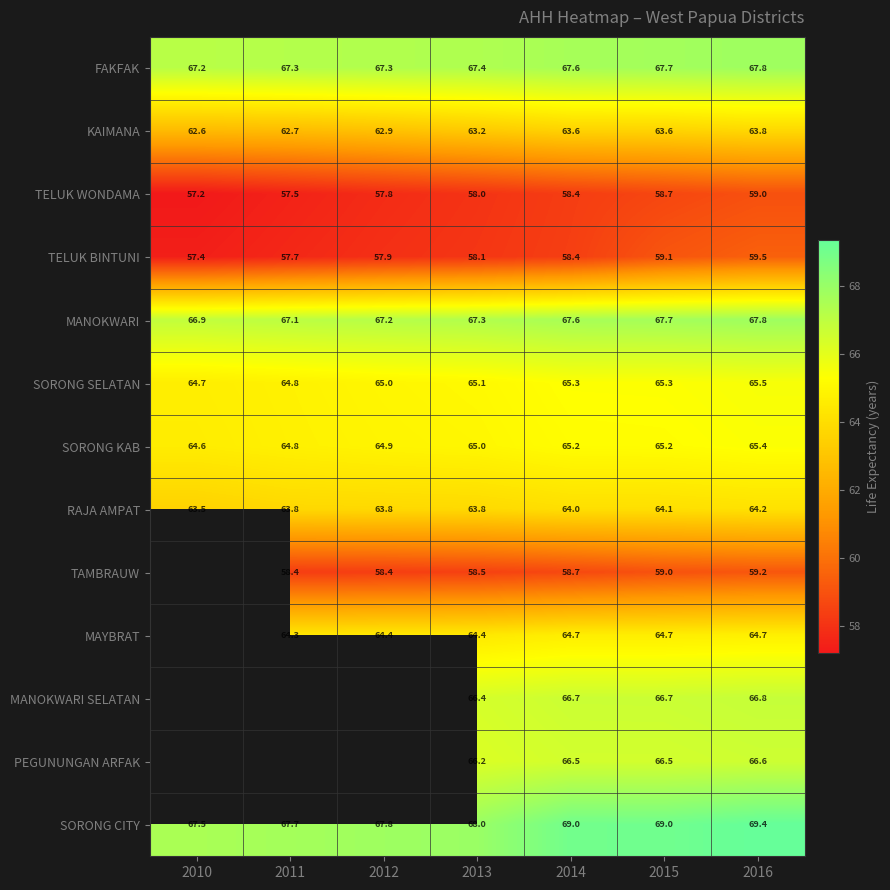

What is the smallest value displayed?

57.2